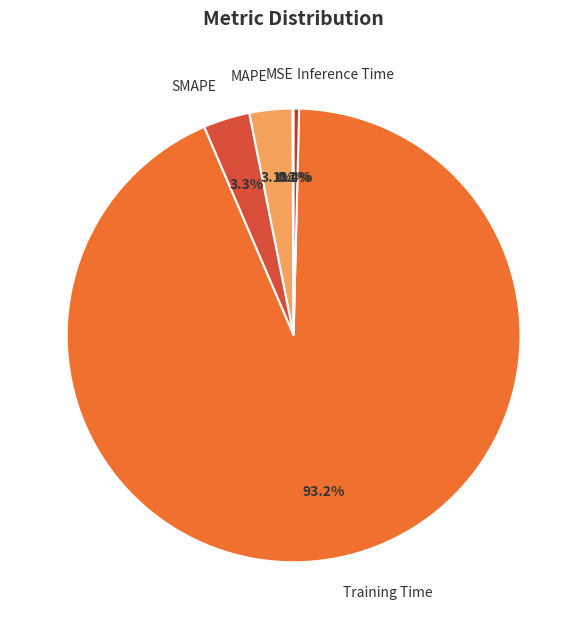

What is the largest slice in the pie chart?

Training Time